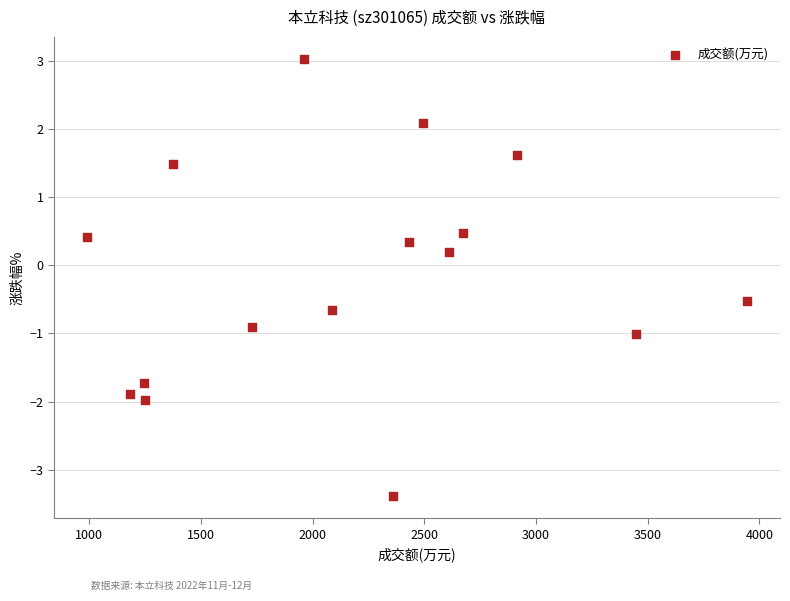

What is the range of Y values (max minus min)?

6.4